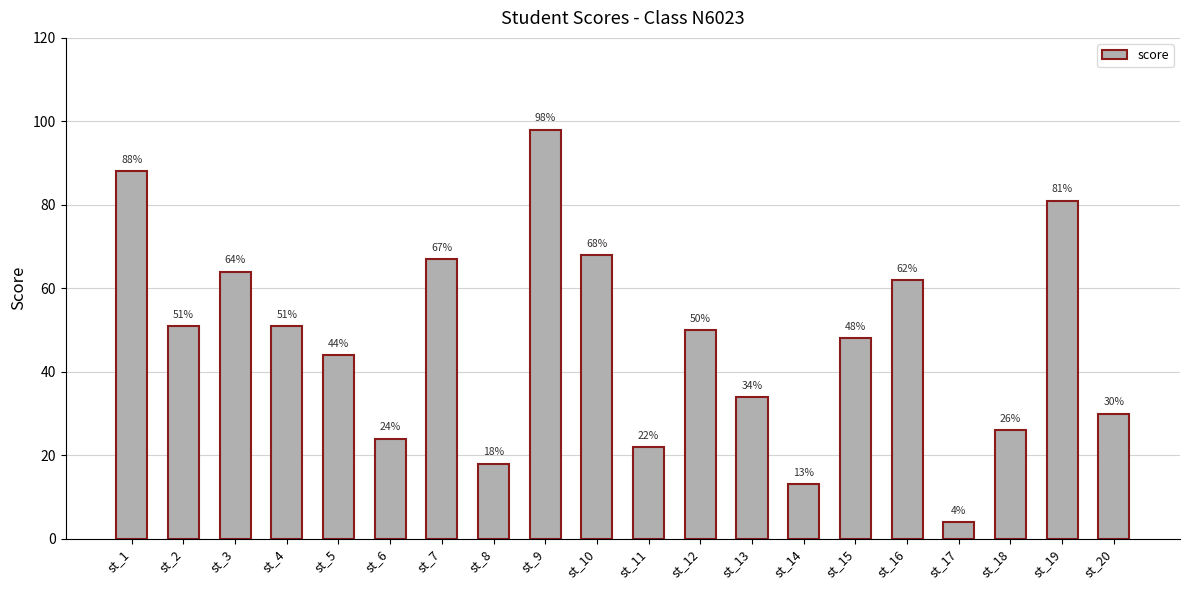

Reading left to right, extract all data points from this chart.

88	51	64	51	44	24	67	18	98	68	22	50	34	13	48	62	4	26	81	30